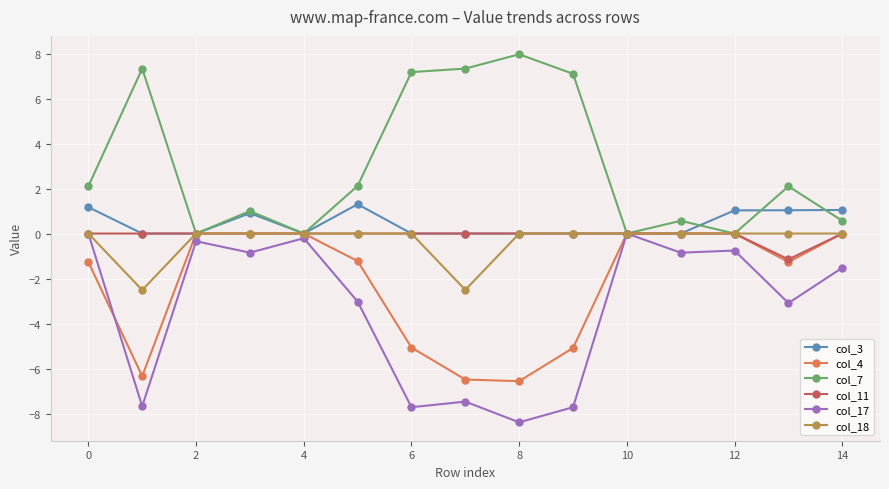

Which series has the largest total across all categories?

col_7